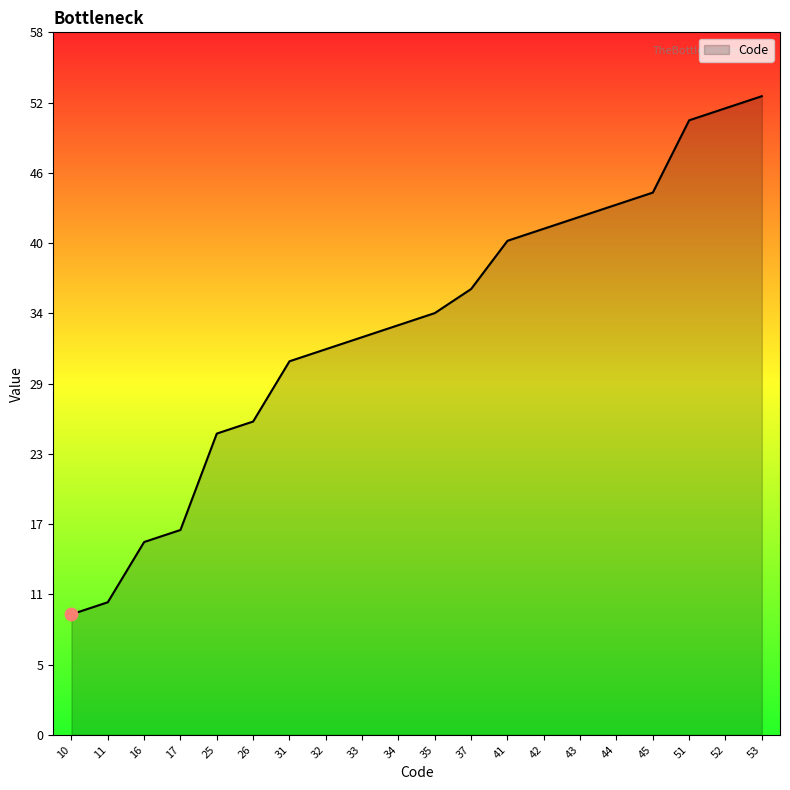

Does the chart have visible grid lines?

No